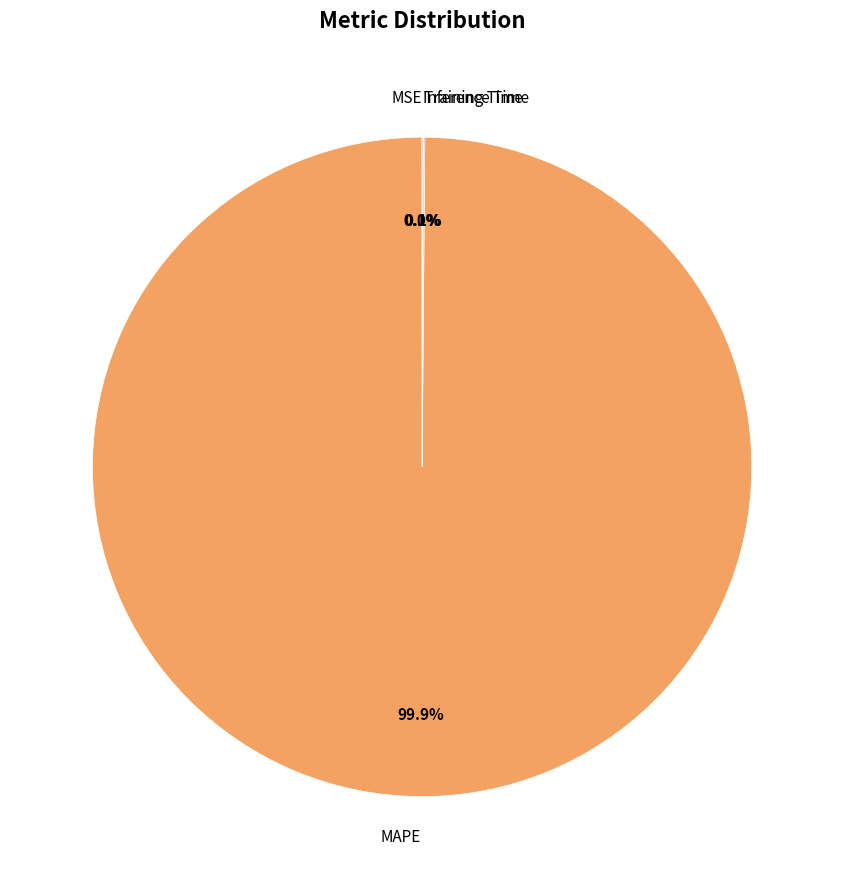

Which category has the biggest portion of the pie?

MAPE